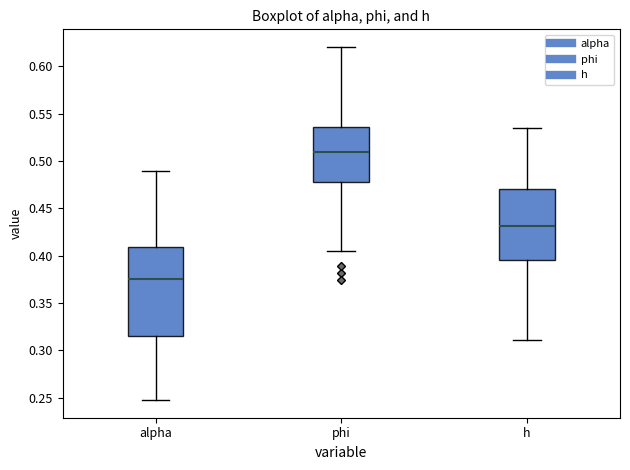

Where is the lower edge of the box for alpha on the y-axis? The values are not printed on the chart, so give them approximately, as read against the axis.

0.315